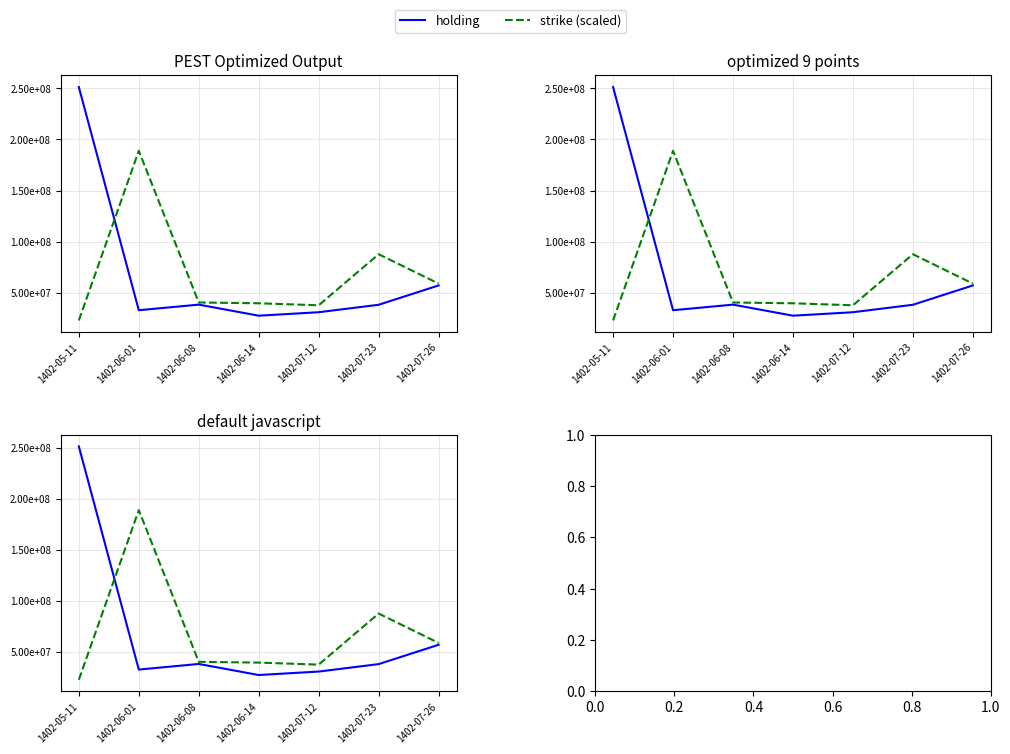

Rank the categories by holding value from lowest to highest.

1402-06-14, 1402-07-12, 1402-06-01, 1402-07-23, 1402-06-08, 1402-07-26, 1402-05-11